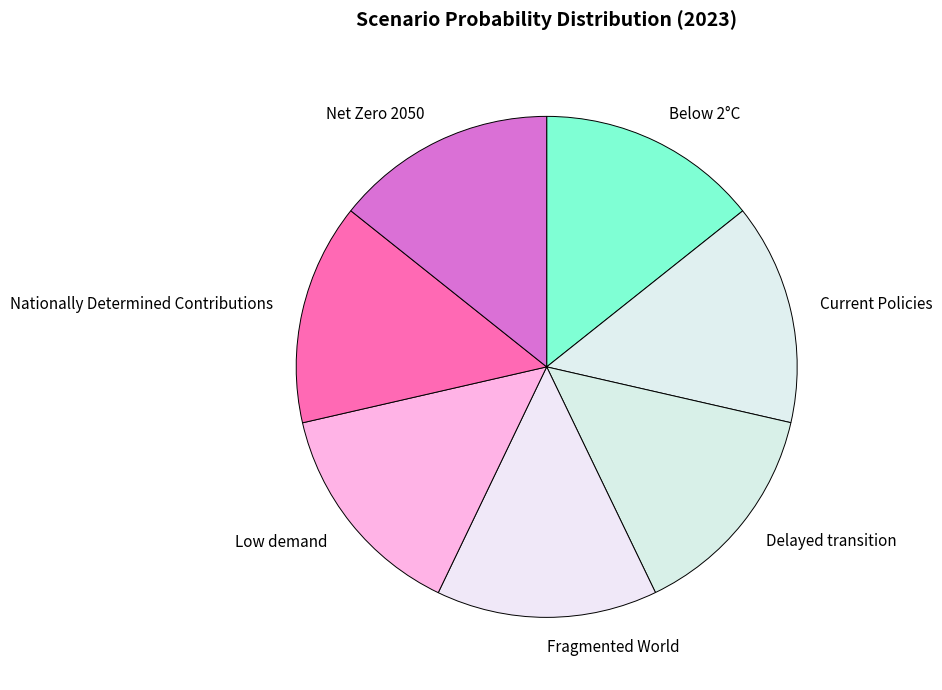

Is Net Zero 2050 the majority of the pie?

No